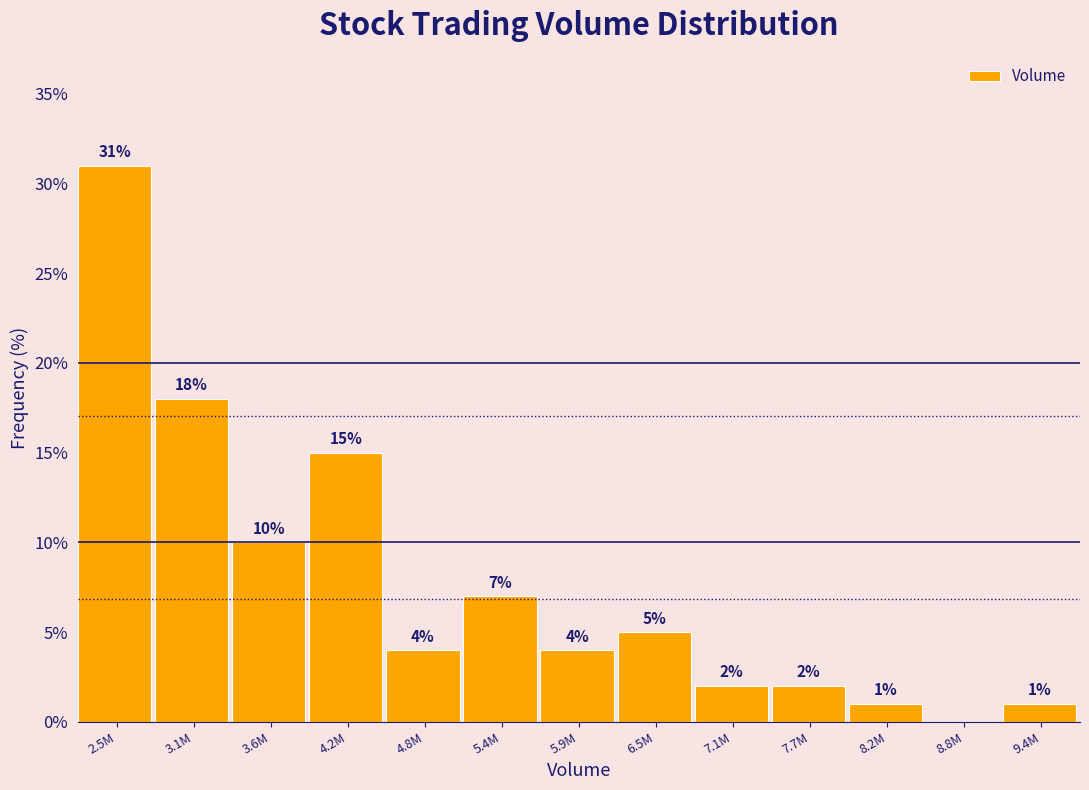

Reading right to left, transcribe all the data shown in this chart.

9.4M=1.0	8.8M=0.0	8.2M=1.0	7.7M=2.0	7.1M=2.0	6.5M=5.0	5.9M=4.0	5.4M=7.0	4.8M=4.0	4.2M=15.0	3.6M=10.0	3.1M=18.0	2.5M=31.0